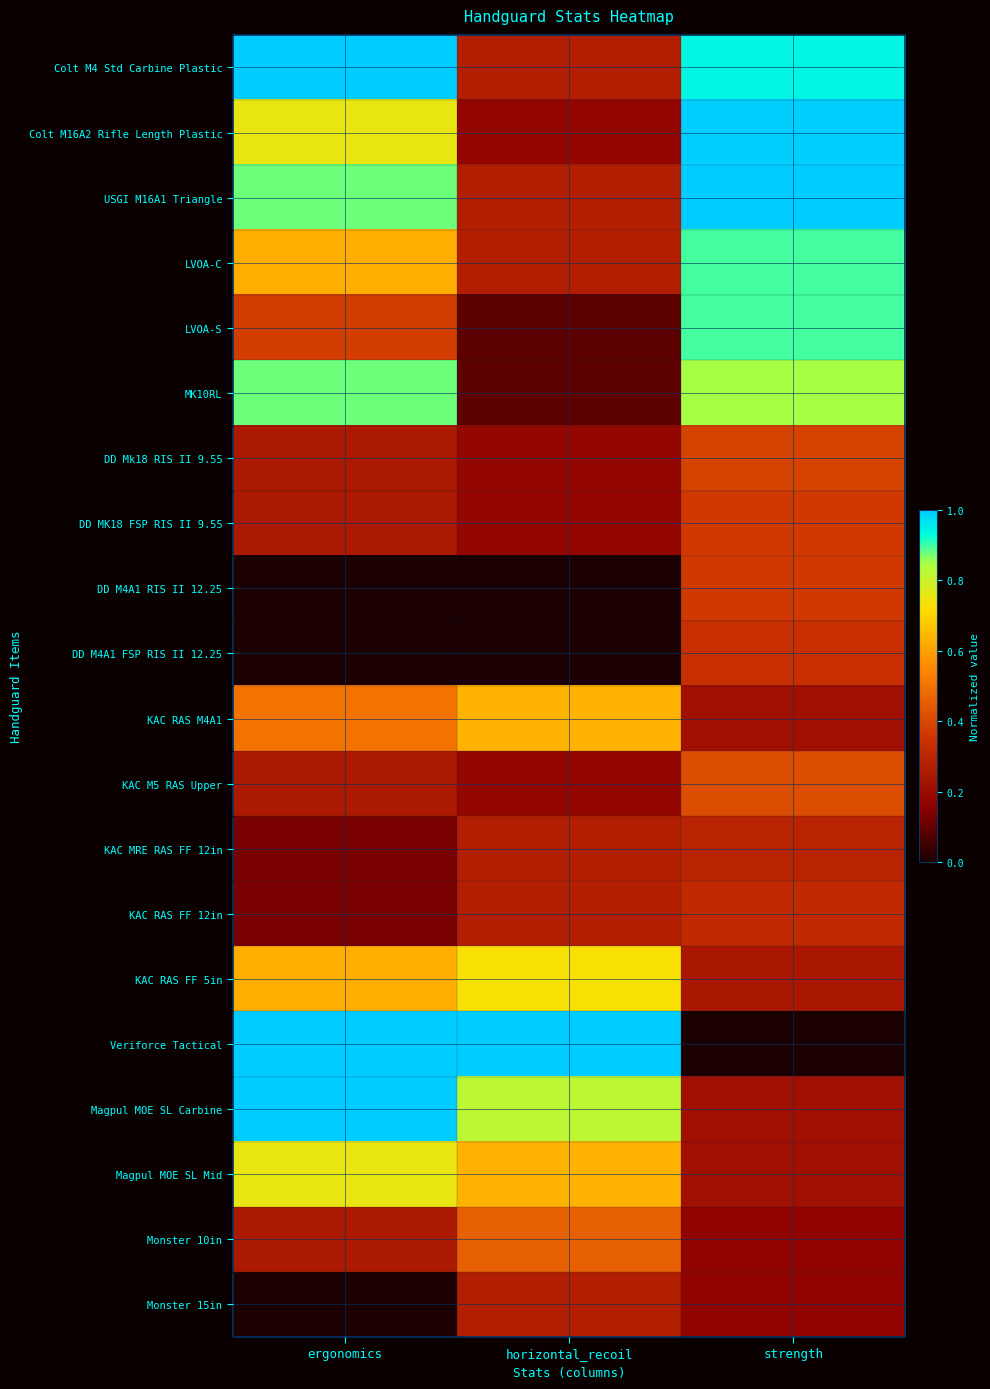

Rank the series by their maximum value, from lowest to highest.

Monster 15in, KAC MRE RAS FF 12in, KAC RAS FF 12in, DD M4A1 FSP RIS II 12.25, DD MK18 FSP RIS II 9.55, DD M4A1 RIS II 12.25, DD Mk18 RIS II 9.55, KAC M5 RAS Upper, Monster 10in, KAC RAS M4A1, KAC RAS FF 5in, Magpul MOE SL Mid, MK10RL, LVOA-C, LVOA-S, Colt M16A2 Rifle Length Plastic, Colt M4 Std Carbine Plastic, USGI M16A1 Triangle, Veriforce Tactical, Magpul MOE SL Carbine